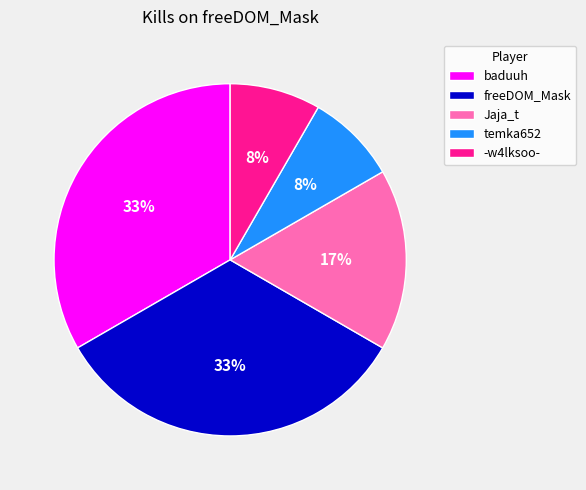

The -w4lksoo- slice represents 22% of the pie. True or false?

False